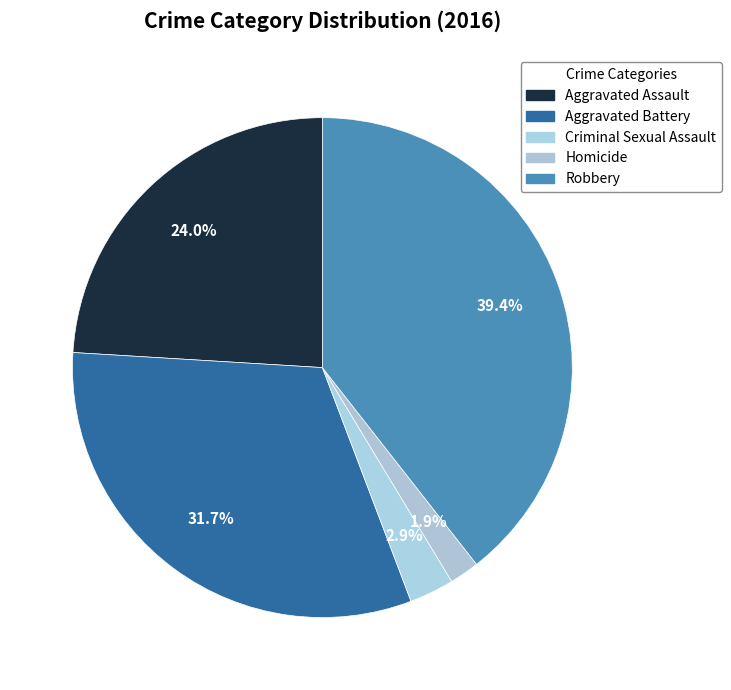

How many slices are in this pie chart?

5